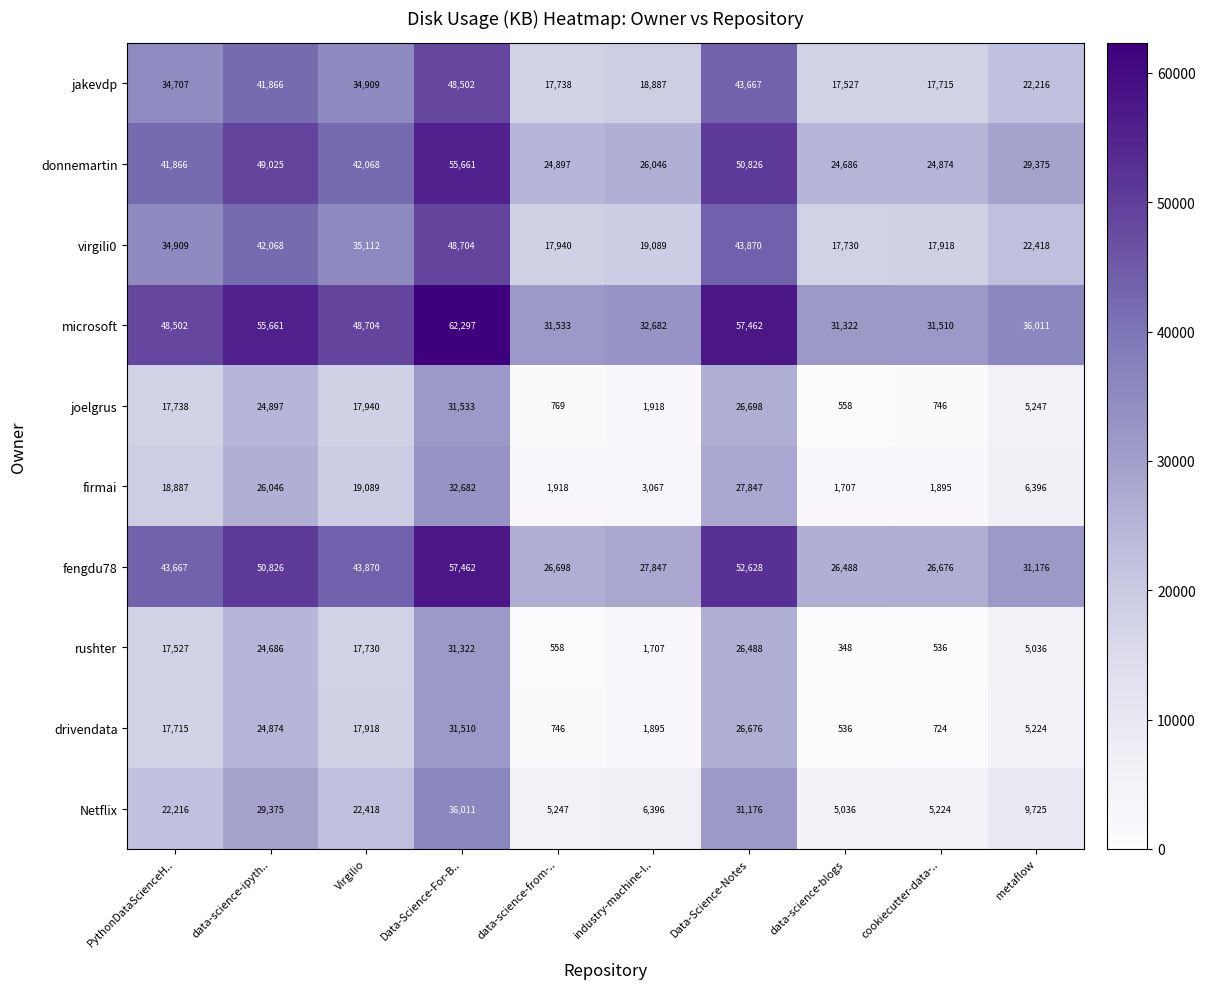

What is the sum of the donnemartin values at Data-Science-For-B.. and data-science-ipyth..?

104686